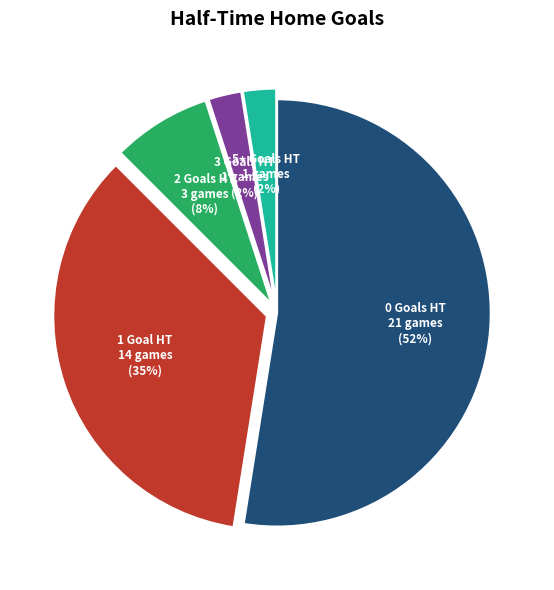

Is there a majority slice in this chart?

Yes